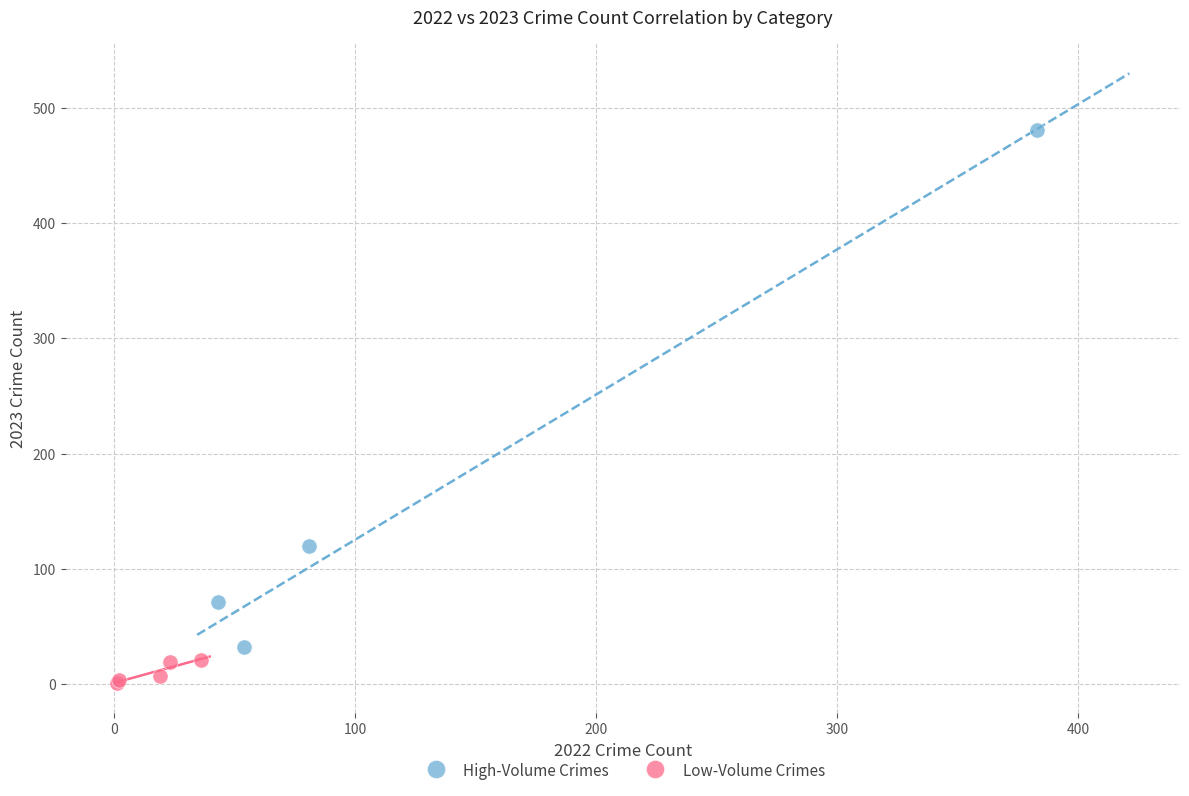

Which series reaches the minimum Y coordinate?

Low-Volume Crimes